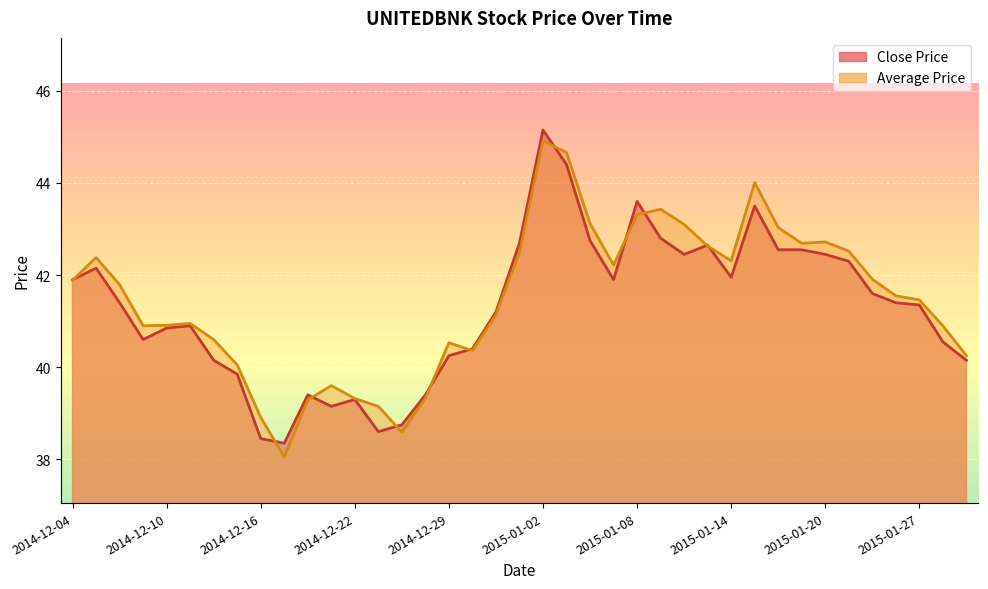

Reading left to right, what are all the values shown in this chart?

Close Price: 41.9	42.1	41.4	40.6	40.9	40.9	40.1	39.9	38.5	38.4	39.4	39.1	39.3	38.6	38.8	39.4	40.2	40.4	41.2	42.7	45.1	44.4	42.8	41.9	43.6	42.8	42.5	42.6	42.0	43.5	42.5	42.5	42.5	42.3	41.6	41.4	41.4	40.5	40.1
Average Price: 41.9	42.4	41.8	40.9	40.9	41.0	40.6	40.0	38.9	38.0	39.3	39.6	39.3	39.1	38.6	39.3	40.5	40.4	41.1	42.5	44.9	44.7	43.1	42.2	43.3	43.4	43.1	42.6	42.3	44.0	43.0	42.7	42.7	42.5	41.9	41.5	41.5	40.9	40.2